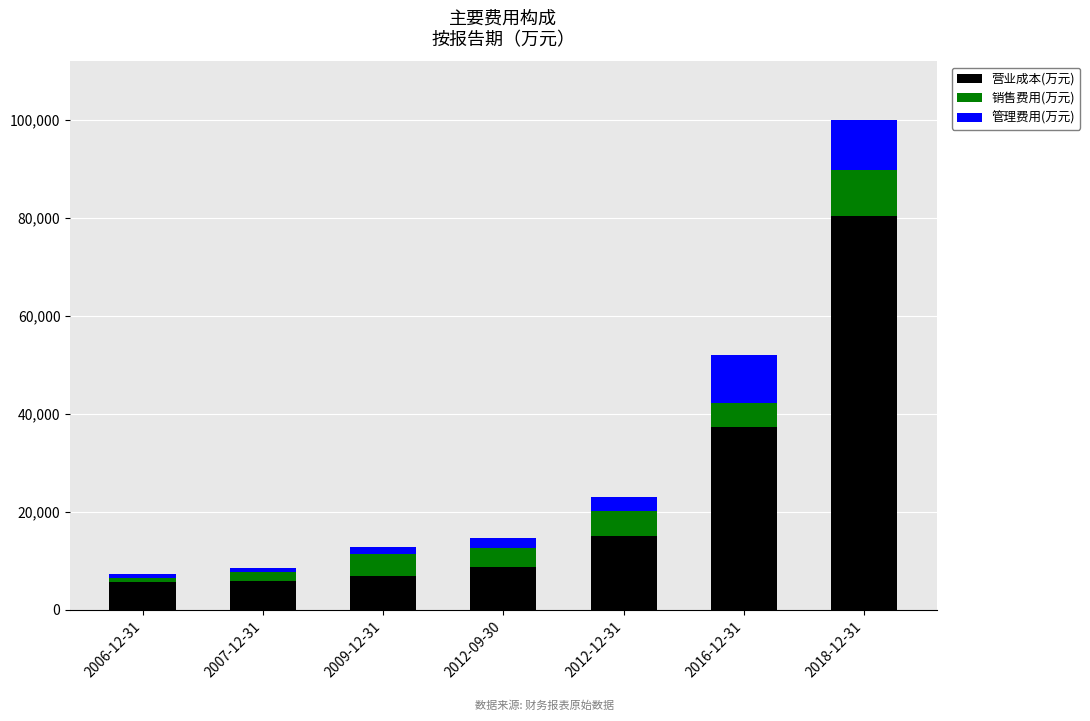

At which label is 营业成本(万元) closest to 42998?

2016-12-31